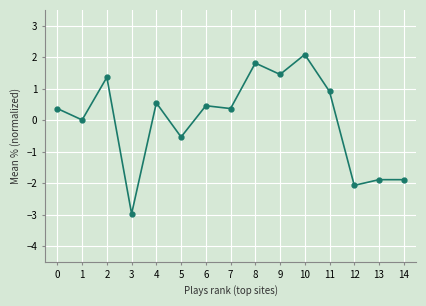

Is it true that the value at 6 is 0.5?

True